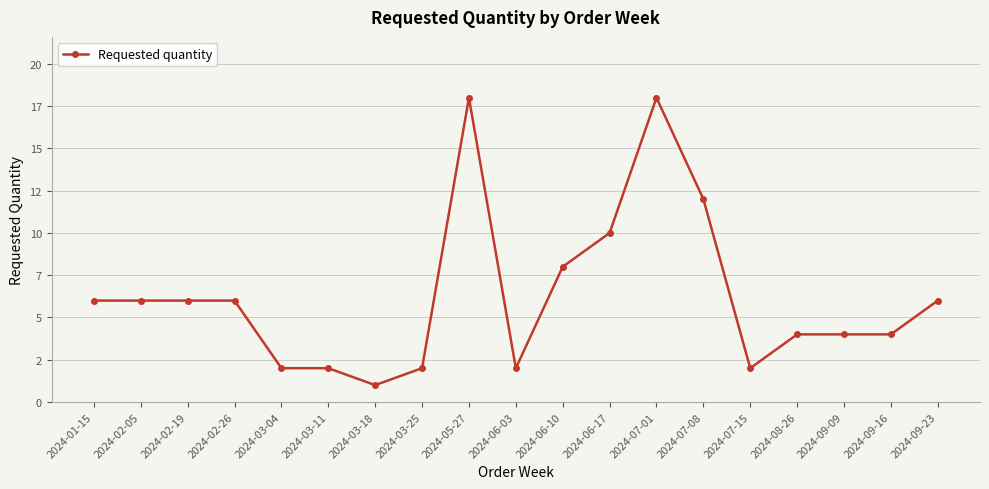

Reading right to left, what are all the values shown in this chart?

2024-09-23=6	2024-09-16=4	2024-09-09=4	2024-08-26=4	2024-07-15=2	2024-07-08=12	2024-07-01=18	2024-06-17=10	2024-06-10=8	2024-06-03=2	2024-05-27=18	2024-03-25=2	2024-03-18=1	2024-03-11=2	2024-03-04=2	2024-02-26=6	2024-02-19=6	2024-02-05=6	2024-01-15=6